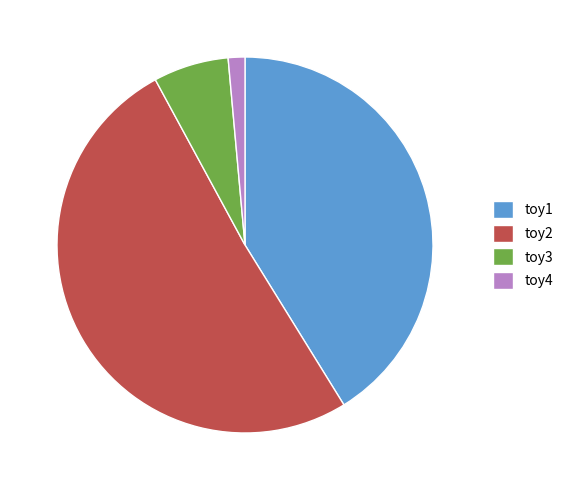

Which category has the smallest portion of the pie?

toy4